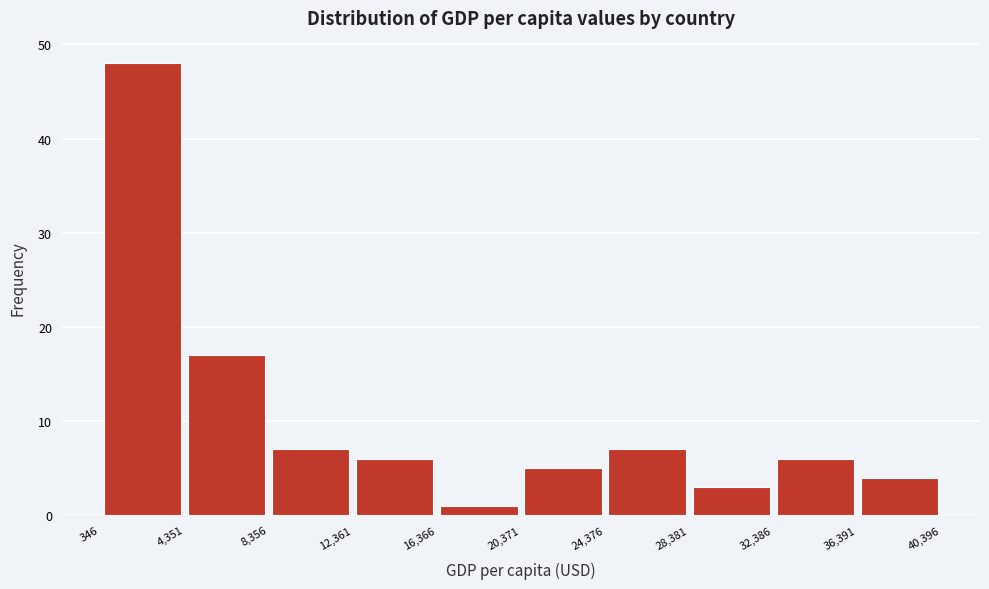

Reading left to right, transcribe this chart: for each bar, give the range it covers on the x-axis and its height. The values are not printed on the chart, so give them approximately, as read against the axis.

346 to 4,351: 48
4,351 to 8,356: 17
8,356 to 12,361: 7
12,361 to 16,366: 6
16,366 to 20,371: 1
20,371 to 24,376: 5
24,376 to 28,381: 7
28,381 to 32,386: 3
32,386 to 36,391: 6
36,391 to 40,396: 4